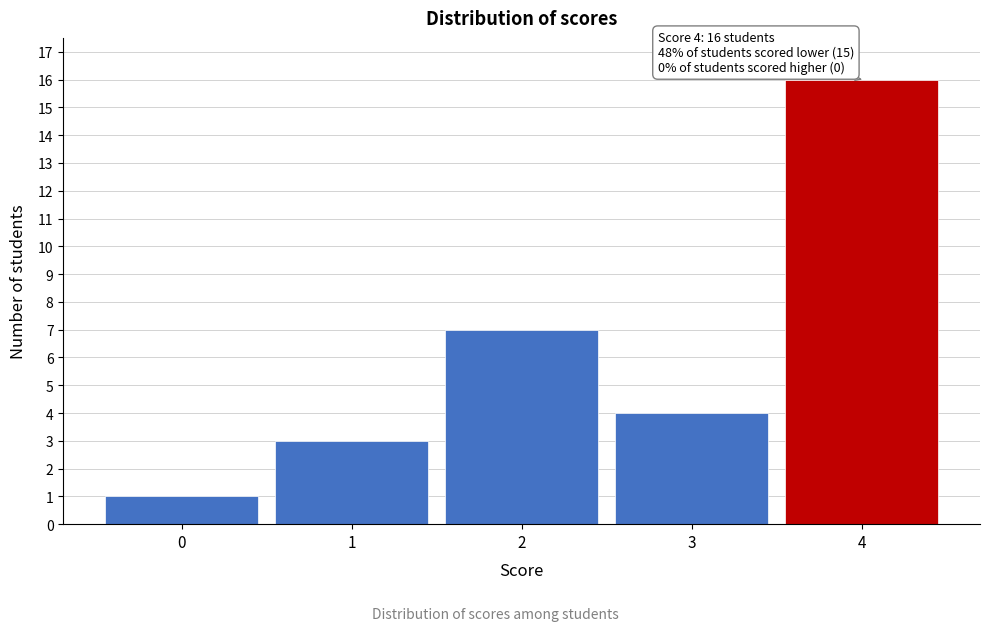

Which range on the x-axis has the tallest bar?

3.5 to 4.5